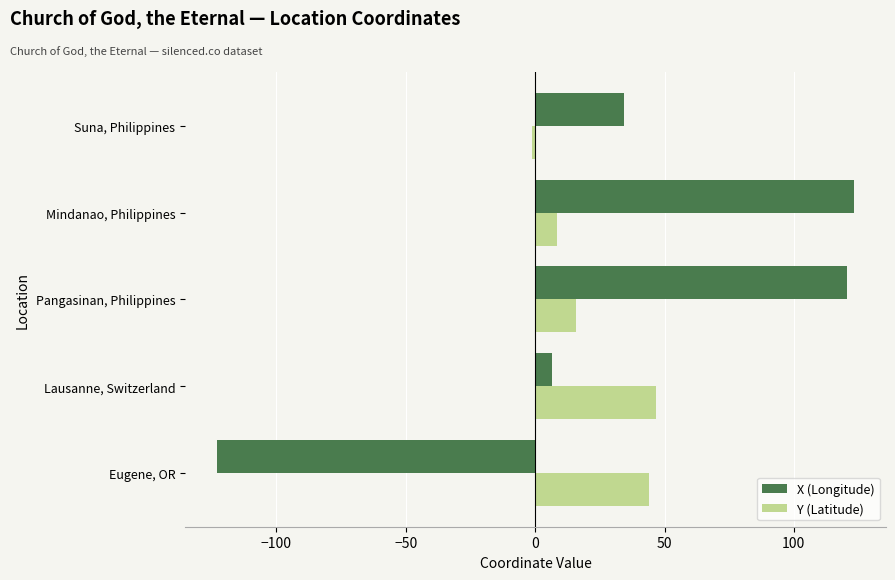

Rank the series by their maximum value, from lowest to highest.

Y (Latitude), X (Longitude)